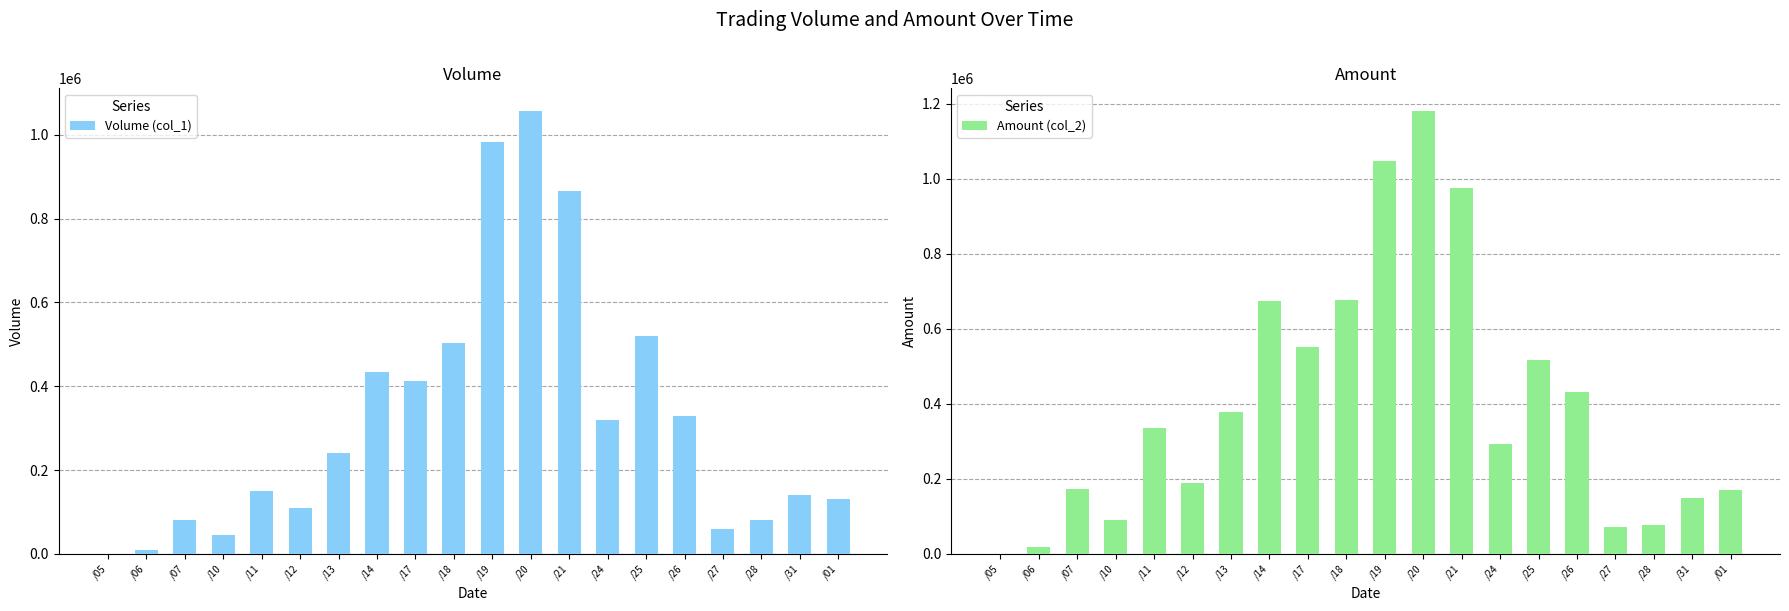

Reading right to left, list all the values displayed in this chart.

Volume (col_1): 131000	140000	80000	60000	330000	520000	320000	866000	1058000	983000	504000	413000	435000	240000	110000	150000	45000	80000	10000	0
Amount (col_2): 170580	147900	77200	72400	432300	518030	292200	975480	1182220	1046470	678070	551750	673100	379500	188600	334500	91350	173000	18300	0